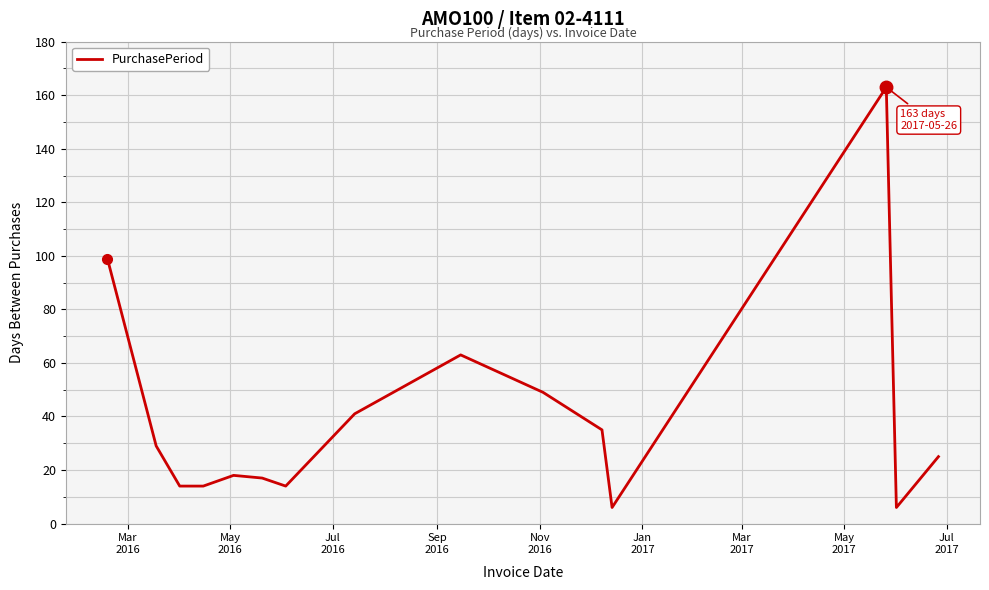

What is the difference between the maximum and minimum values?

157